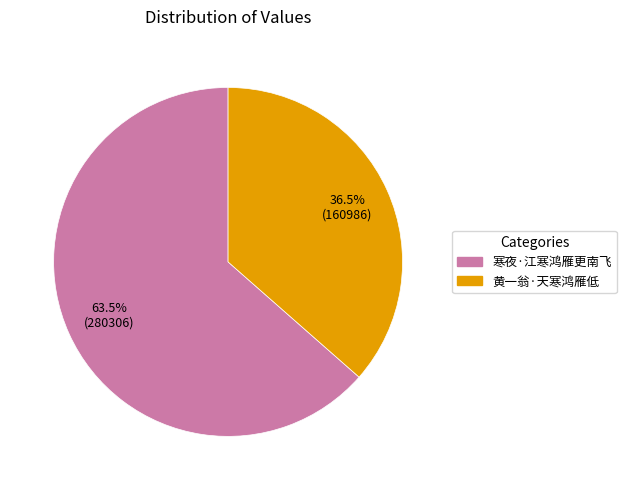

Approximately how many times larger is the value at 寒夜·江寒鸿雁更南飞 compared to 黄一翁·天寒鸿雁低?

1.7